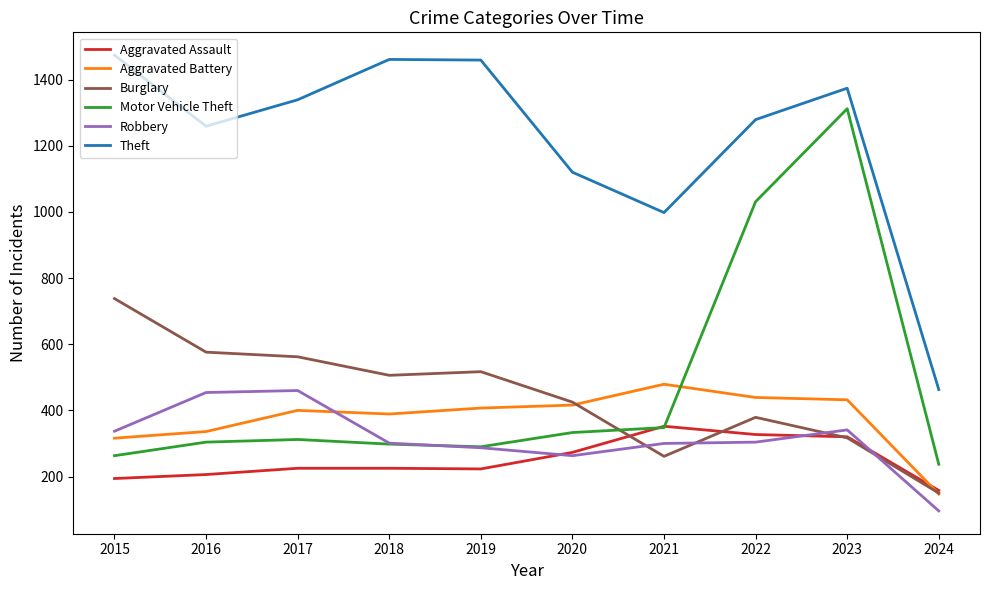

The Motor Vehicle Theft series shows 503 at 2018. True or false?

False